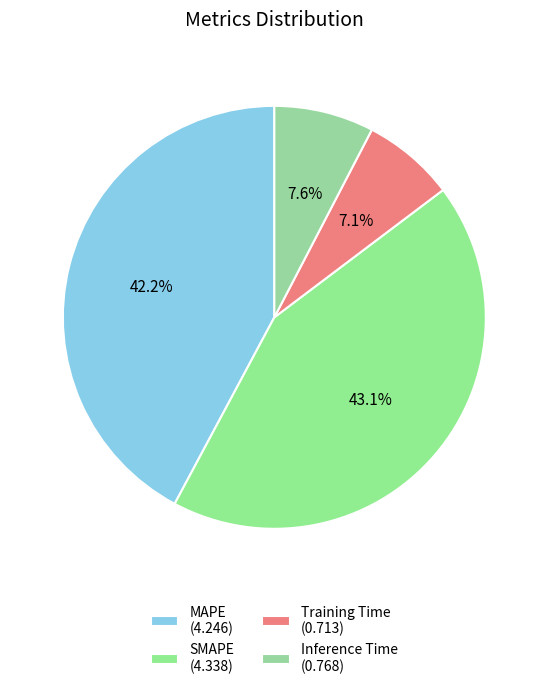

Which category has the biggest portion of the pie?

SMAPE